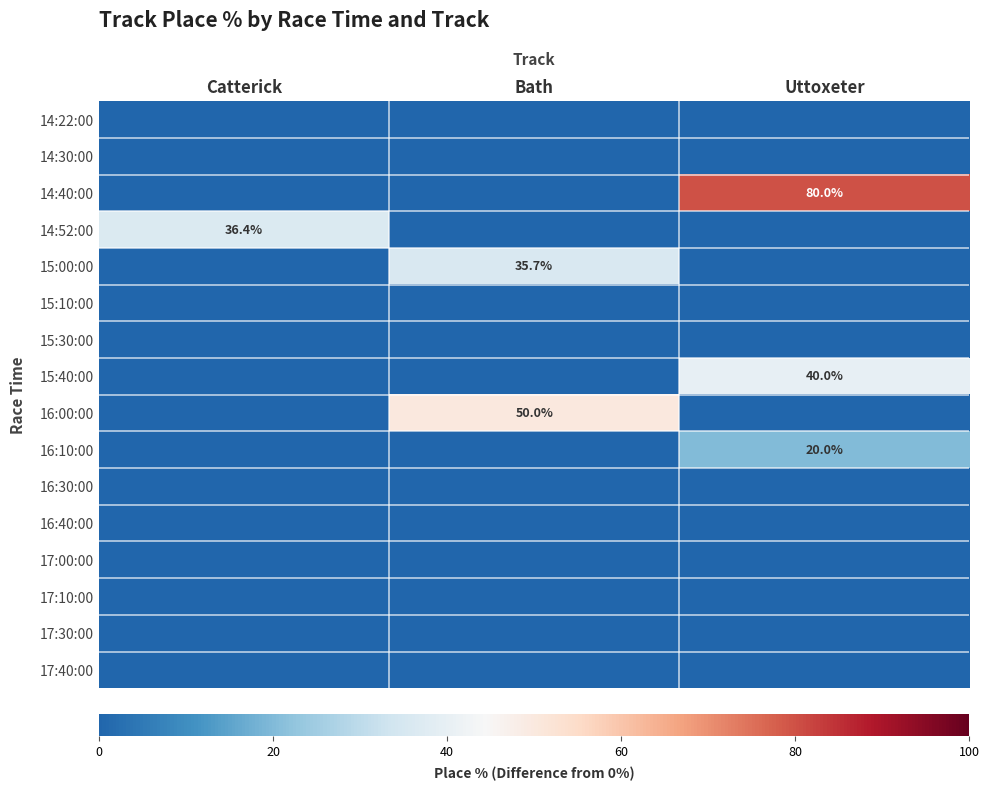

The value of 14:52:00 at Catterick is 36.4. True or false?

True